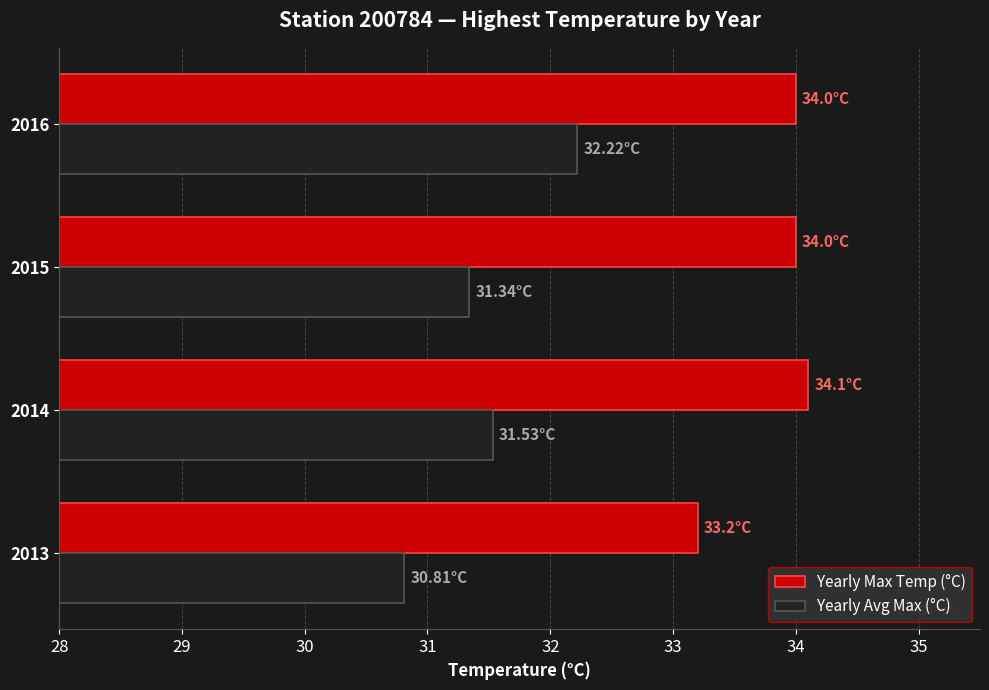

Which series has the widest spread of values?

Yearly Avg Max (°C)